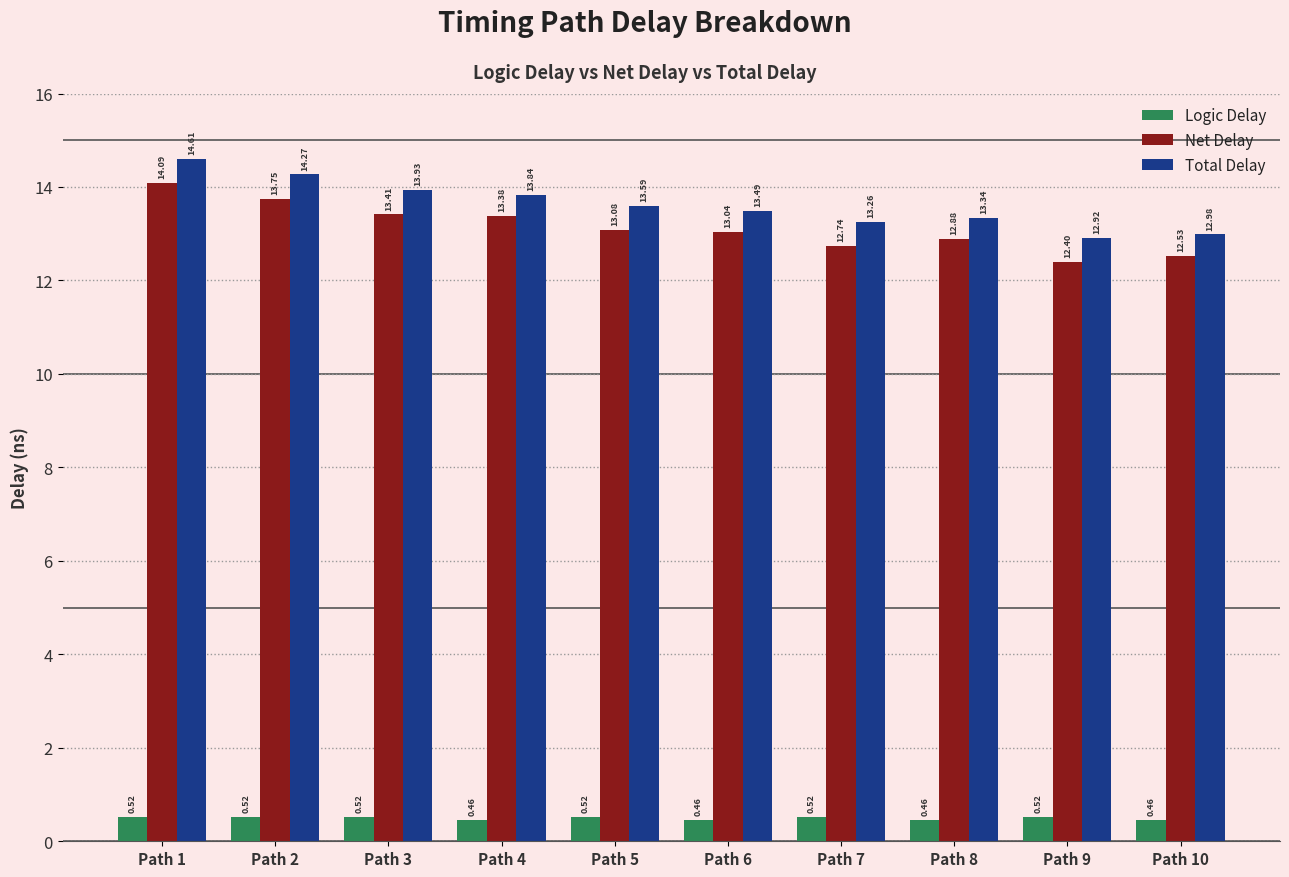

What is the total value across all series at Path 9?

25.8